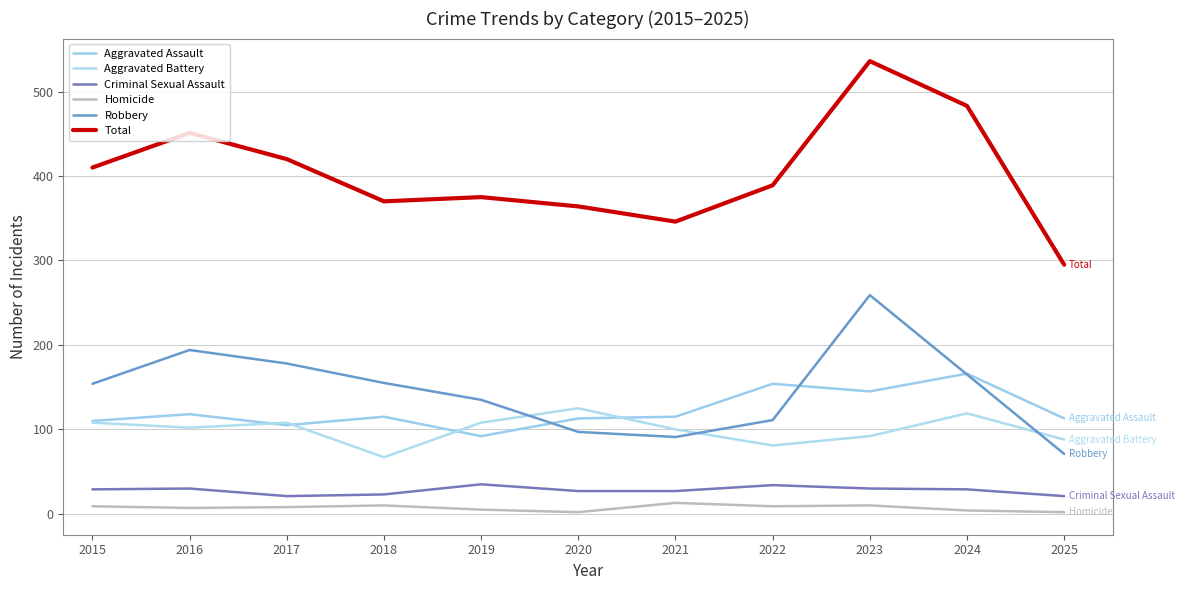

Which series changed the most between 2019 and 2020?

Robbery